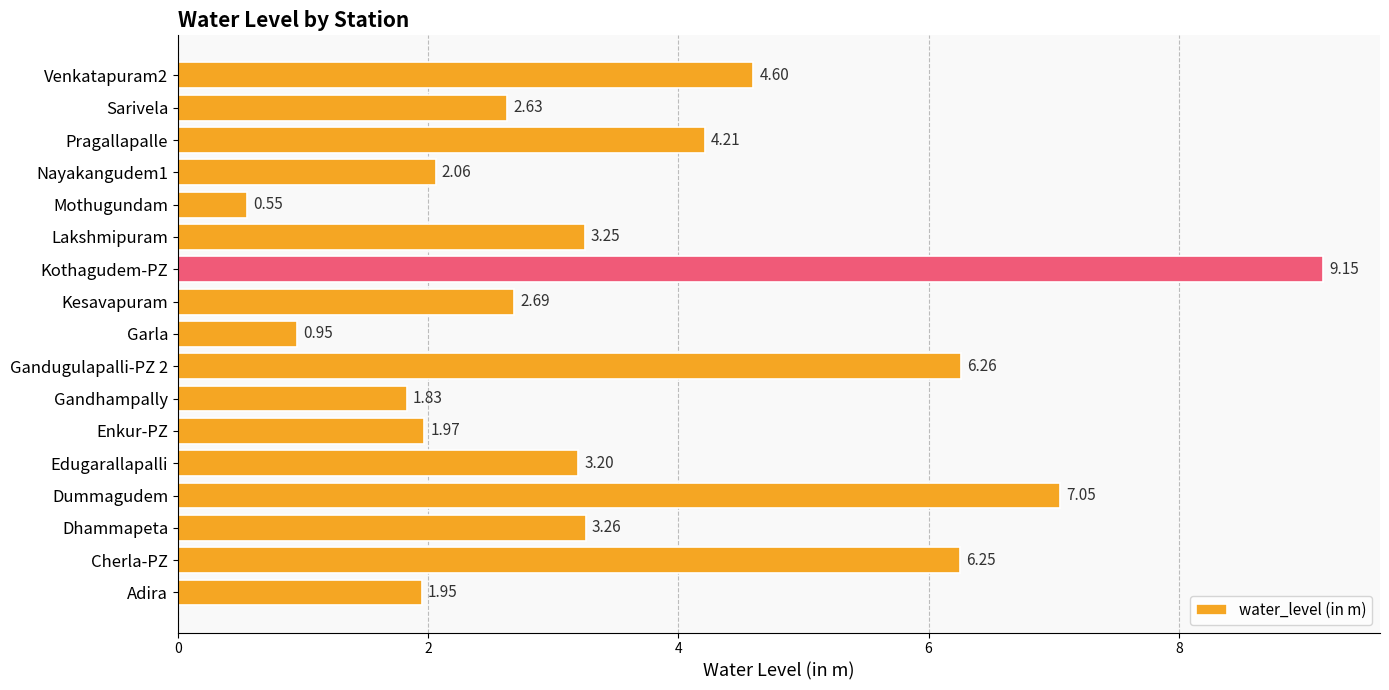

What is the sum of all values?

61.9